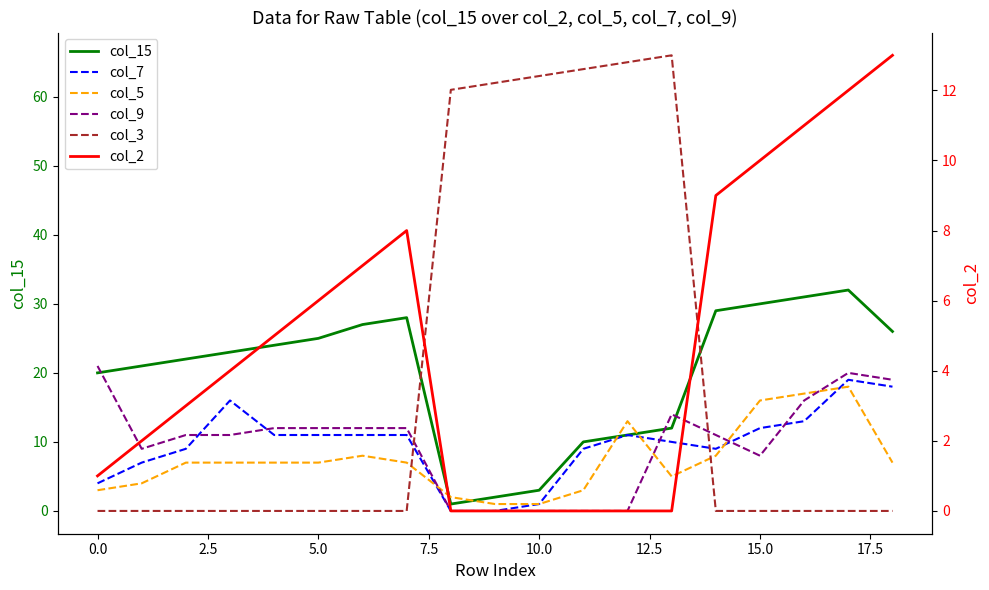

In col_5, how many points are lower than both neighbors (excluding endpoints)?

1